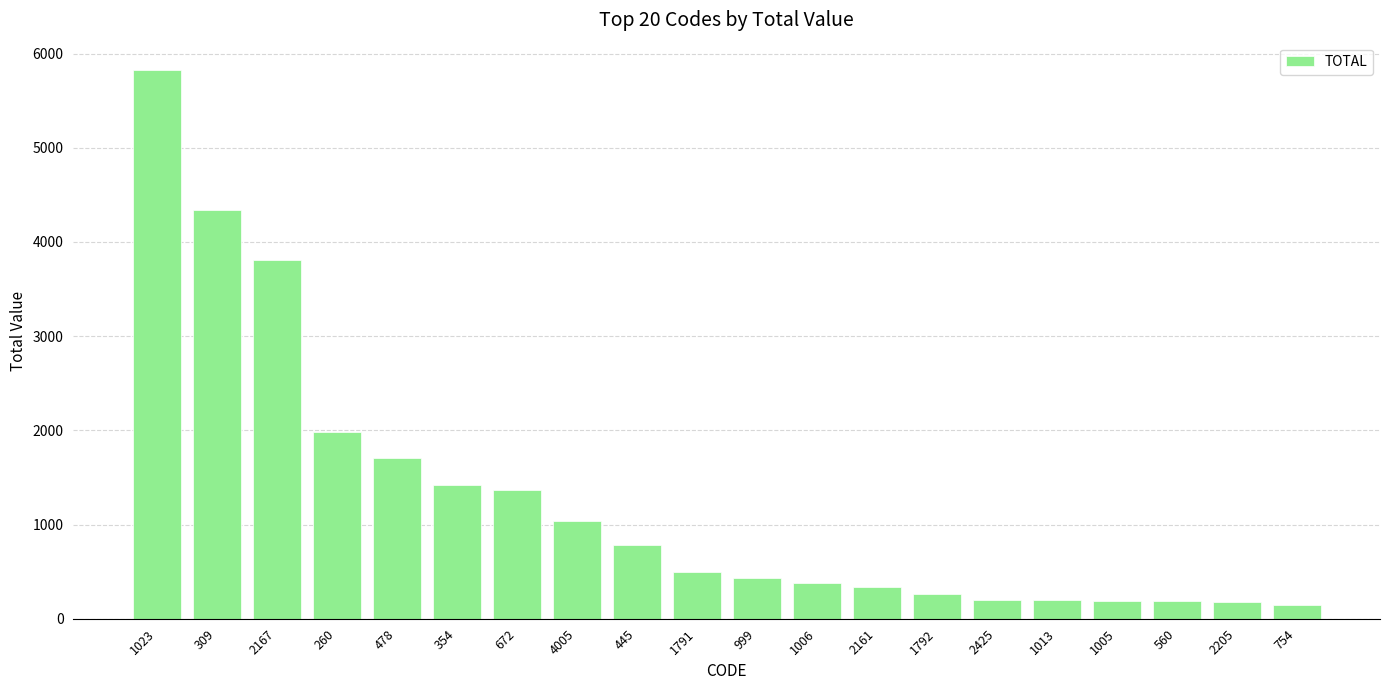

What is the minimum value shown in the chart?

147.0